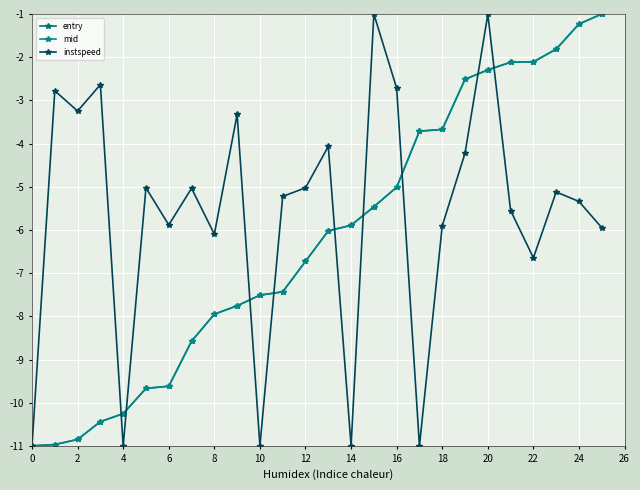

How many lines are shown in the chart?

3